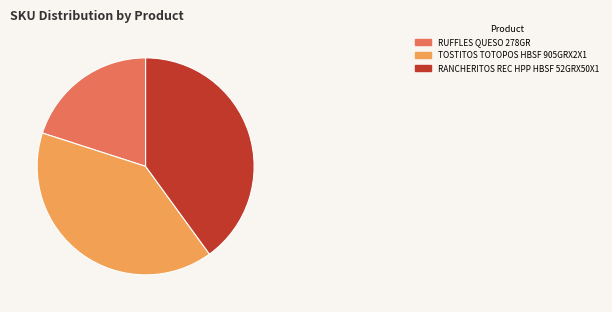

Do RUFFLES QUESO 278GR and TOSTITOS TOTOPOS HBSF 905GRX2X1 together represent more than half of the pie?

Yes